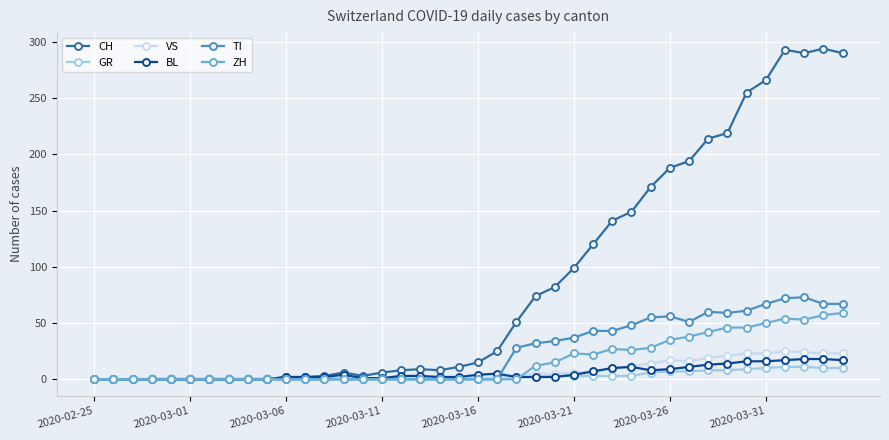

Which series has the largest total across all categories?

CH